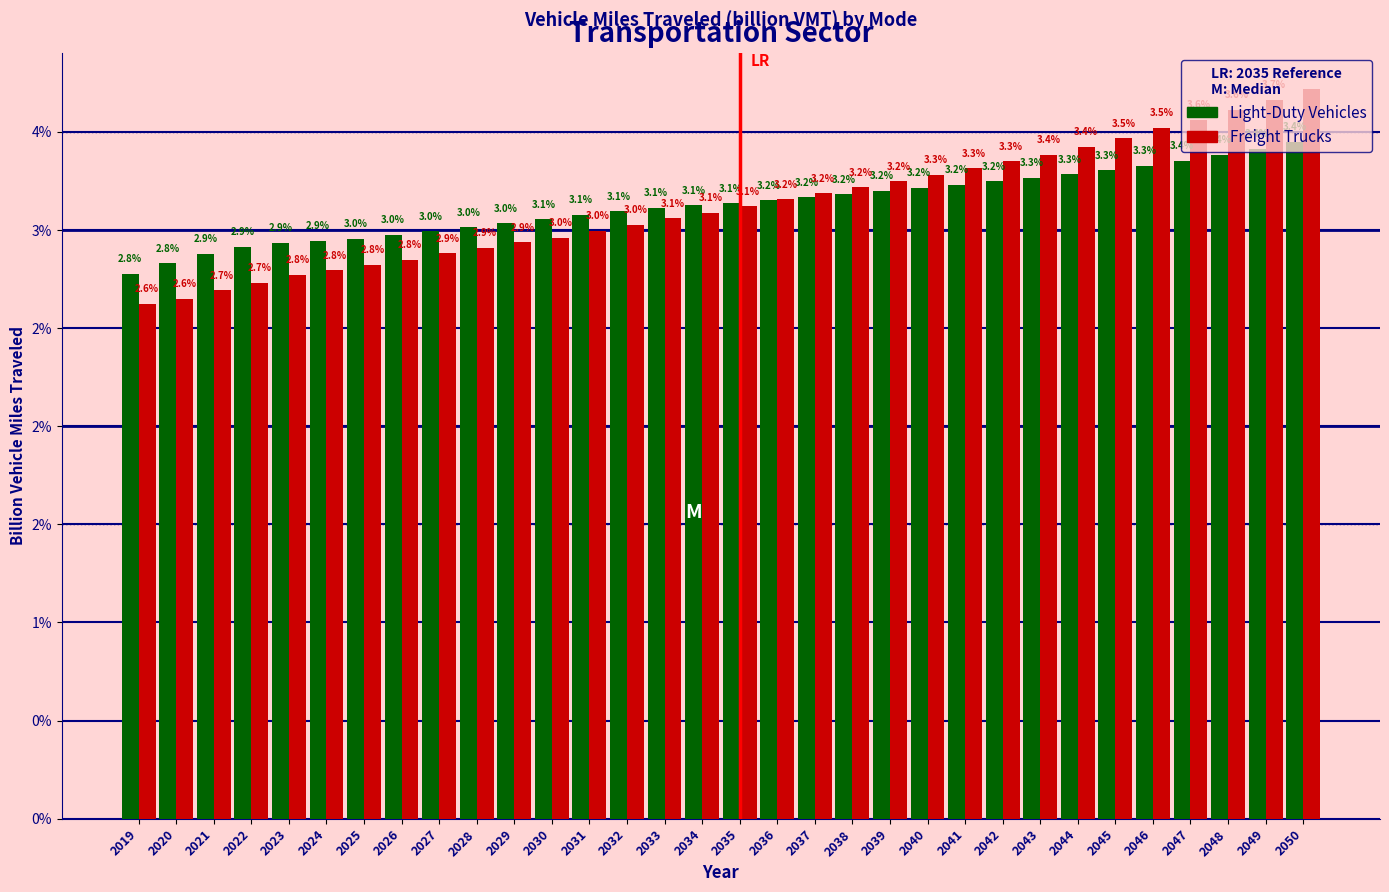

Are the bars grouped side by side (vs. stacked)?

Yes